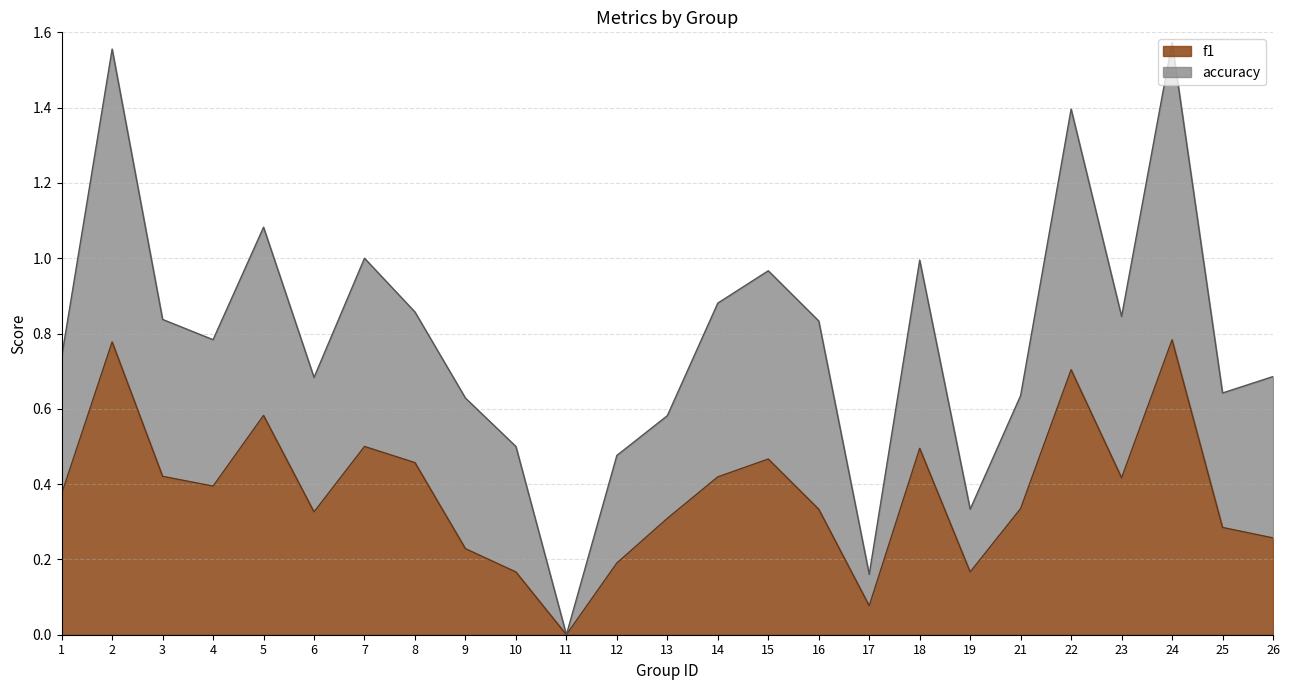

Does the chart display data point markers on the line(s)?

No